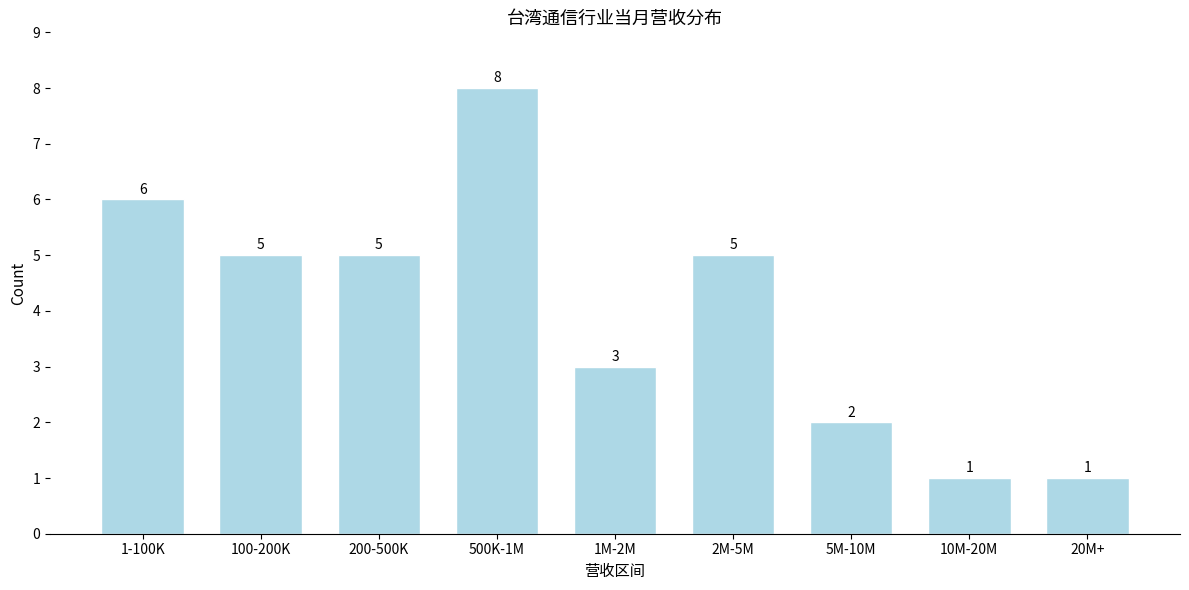

Reading left to right, list all the values displayed in this chart.

1-100K=6	100-200K=5	200-500K=5	500K-1M=8	1M-2M=3	2M-5M=5	5M-10M=2	10M-20M=1	20M+=1